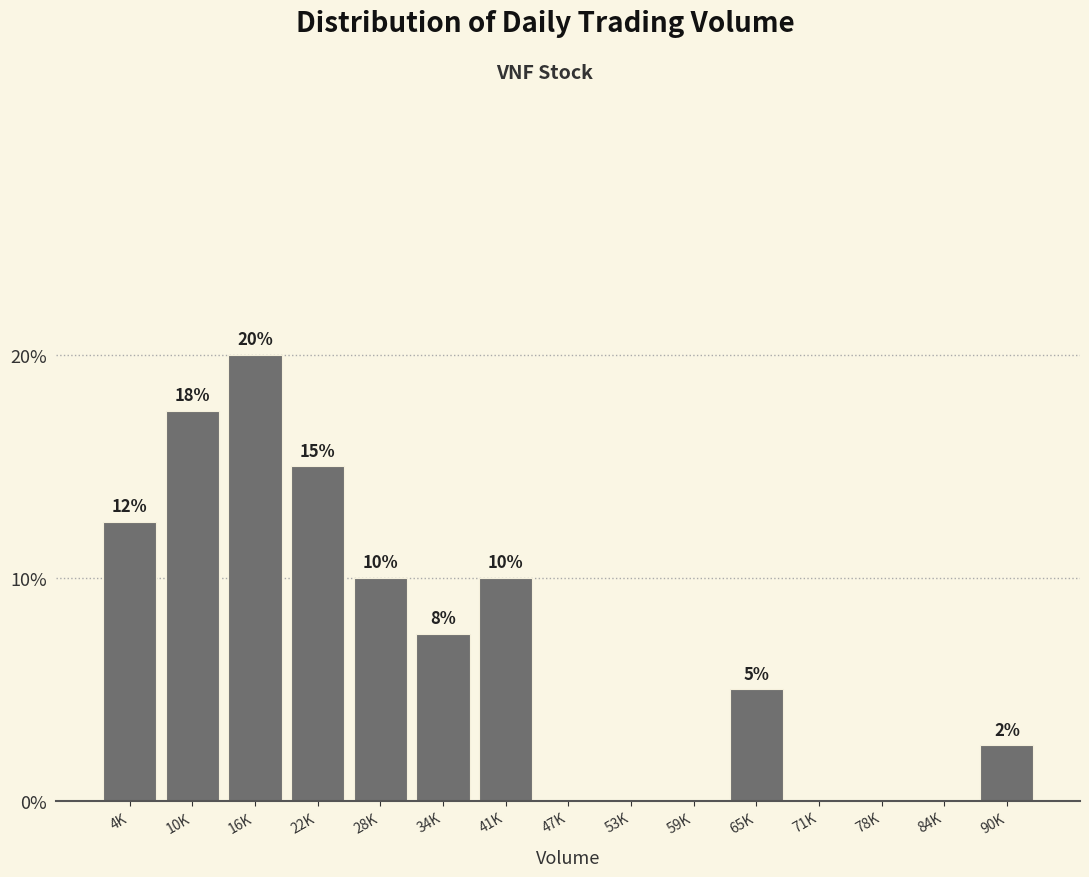

What is the change in value from 22K to 47K?

-15.0